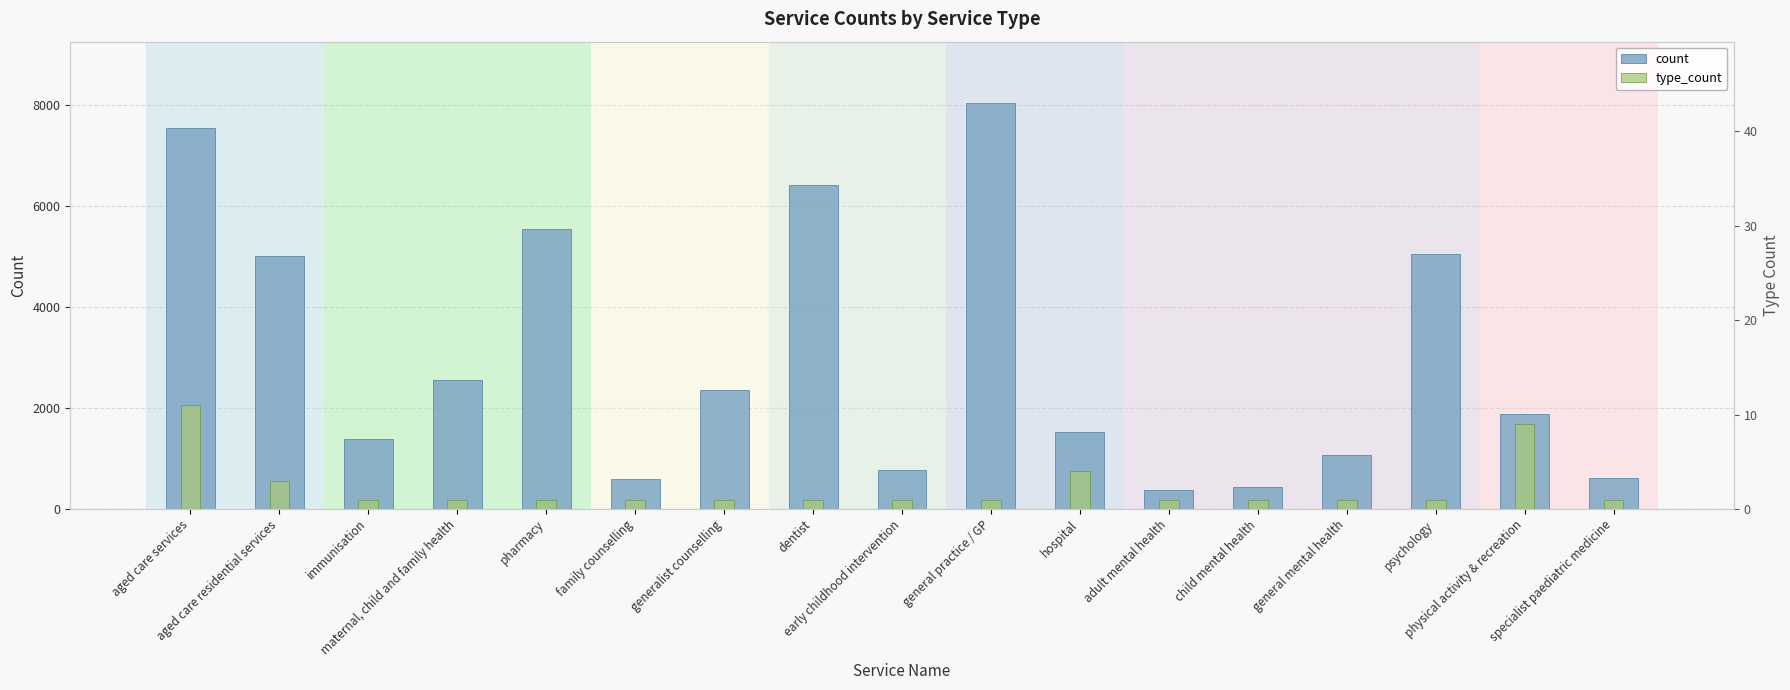

What is the difference between the highest and lowest values at specialist paediatric medicine?

610